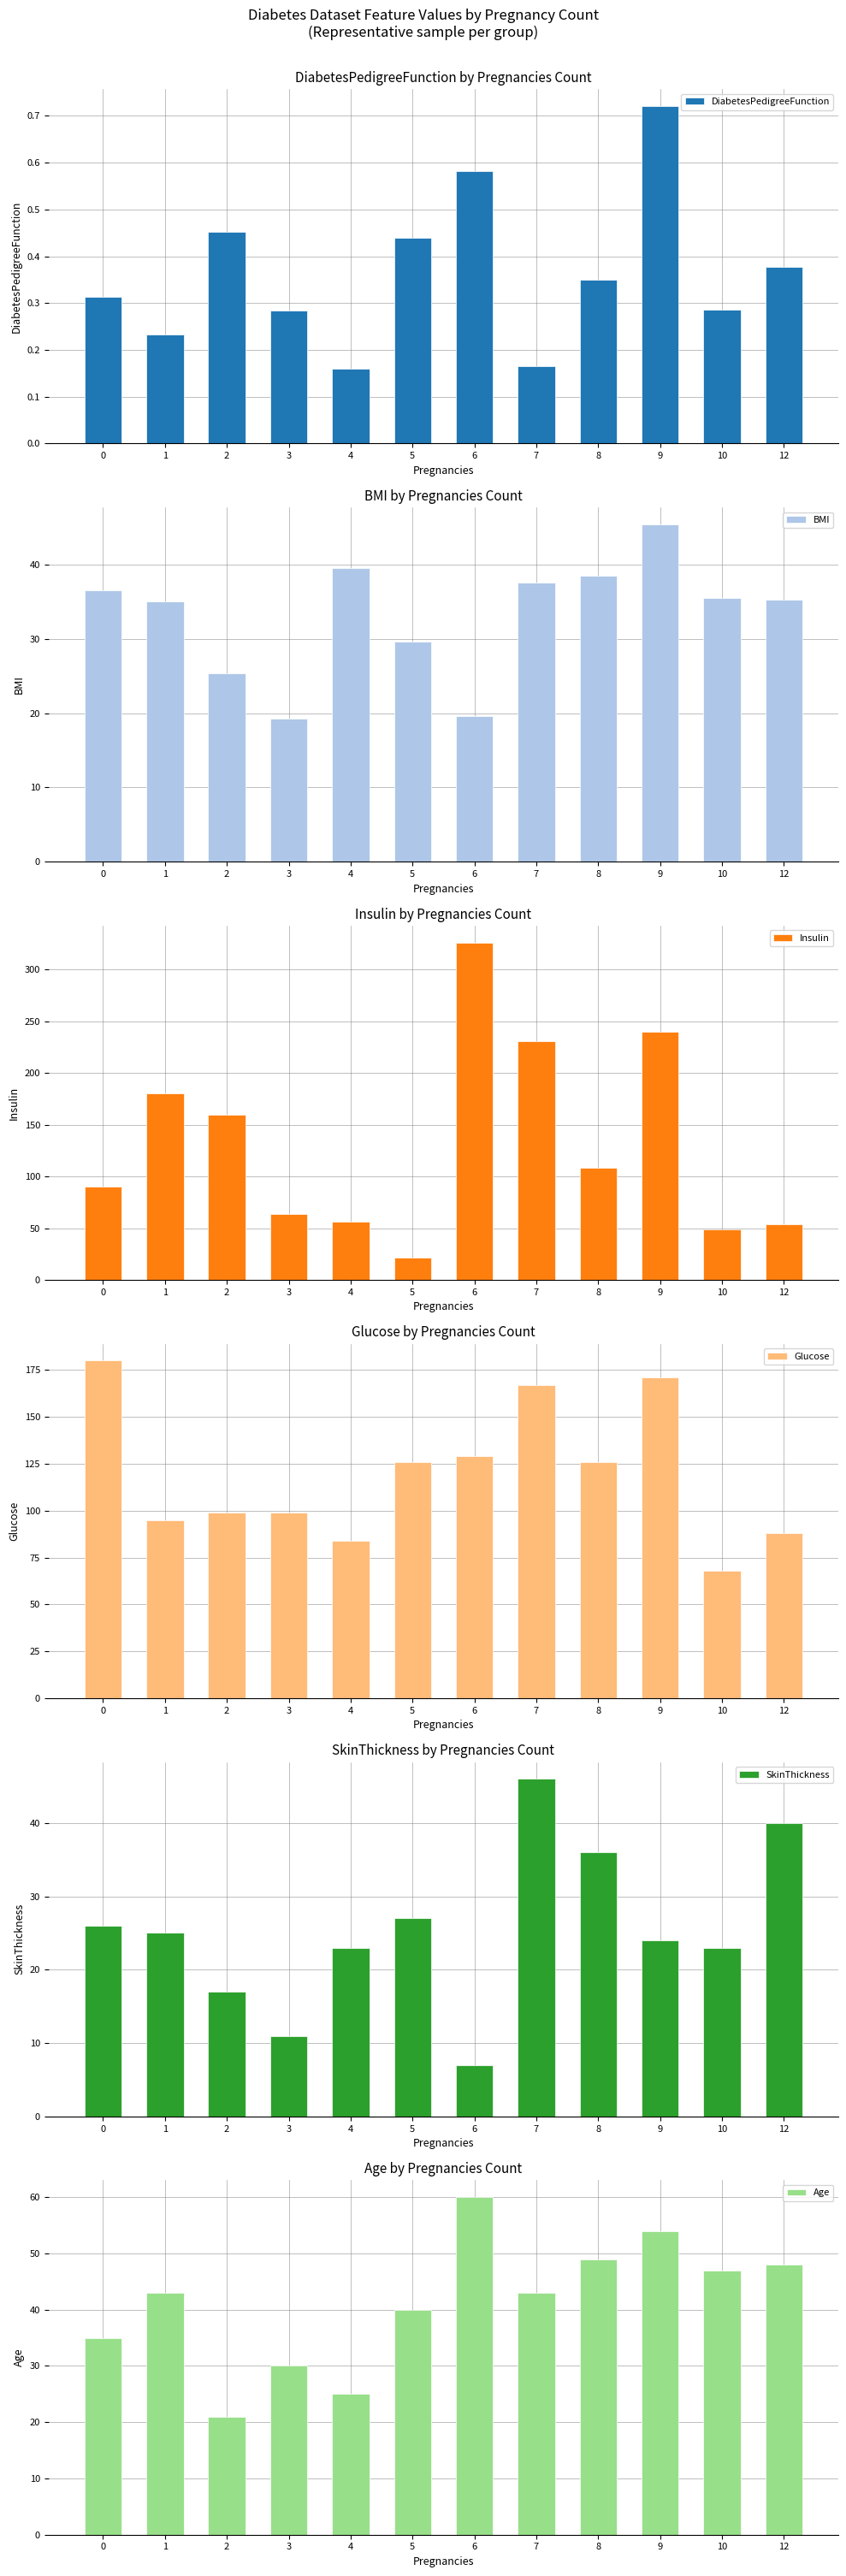

Is the value of SkinThickness at 1 greater than the value of BMI at 9?

No